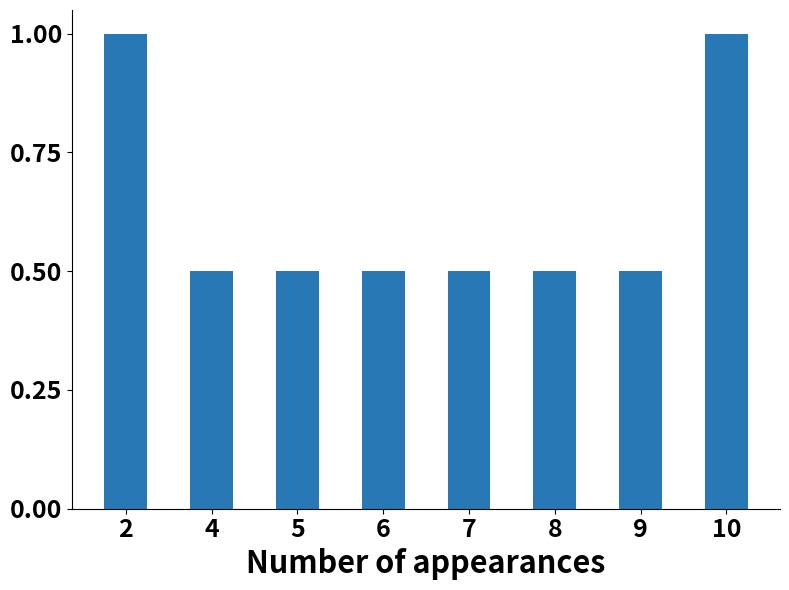

What is the greatest value displayed?

1.0